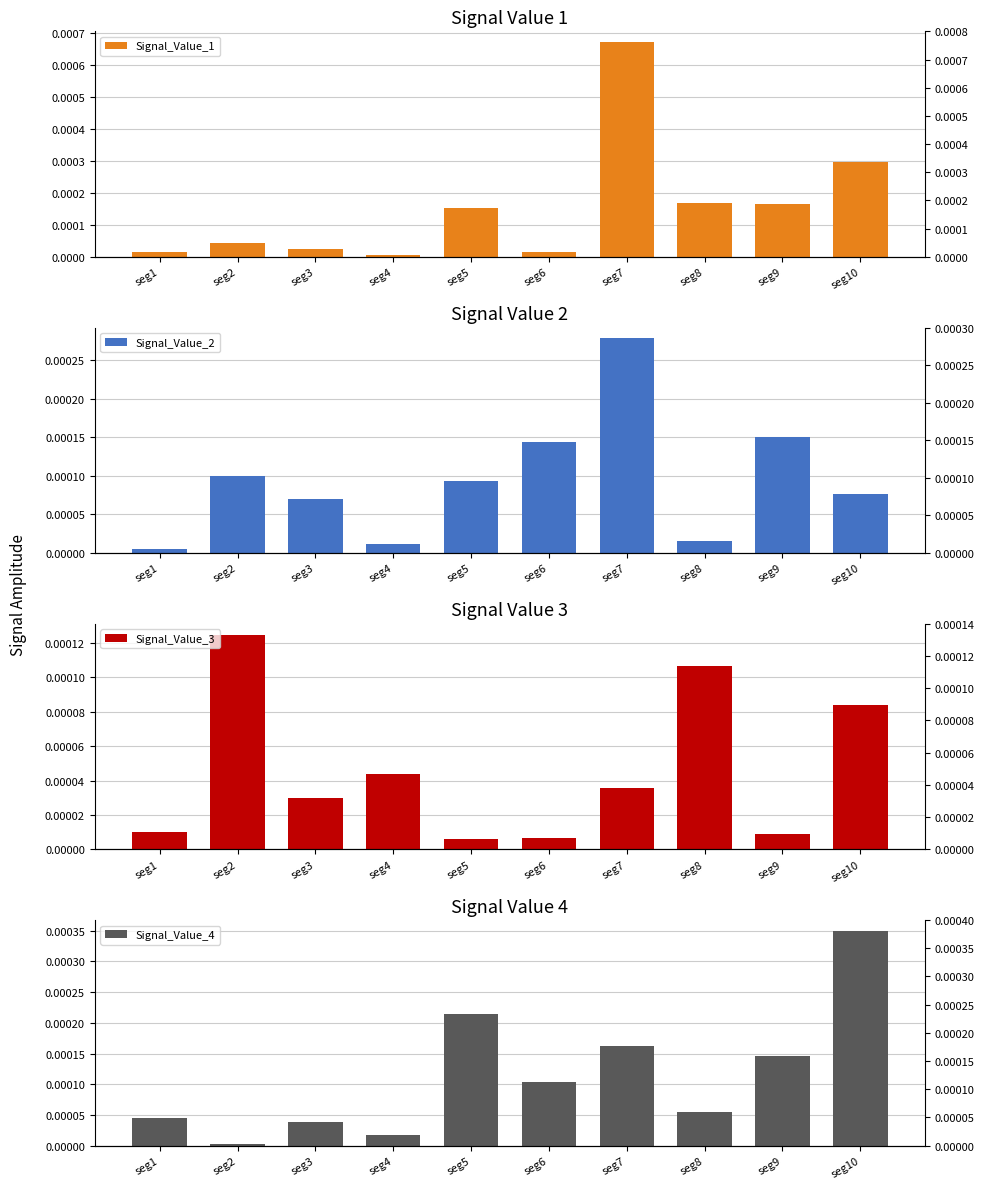

List the series in order of their peak value, lowest first.

Signal_Value_3, Signal_Value_2, Signal_Value_4, Signal_Value_1